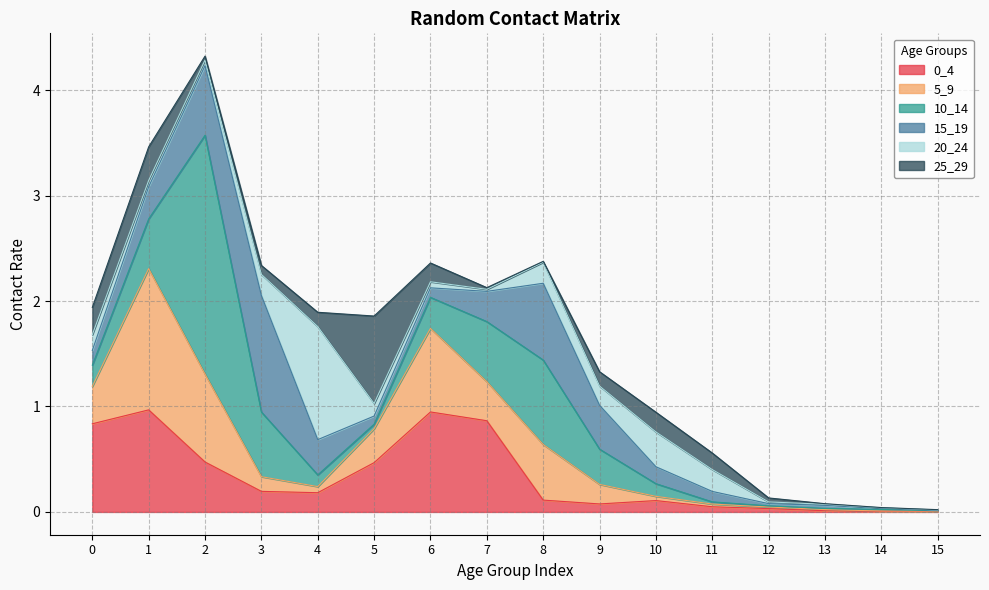

What is the total value across all series at 9?

1.3